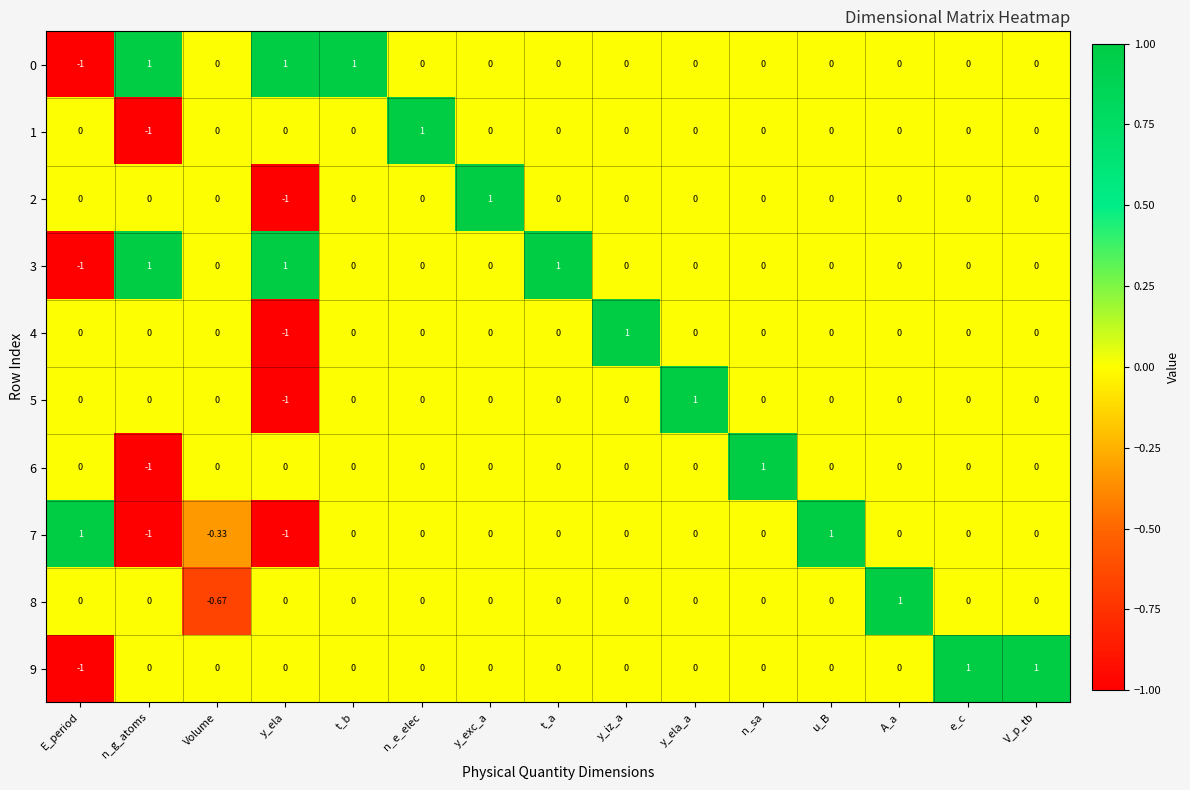

Is the value of 7 at Volume greater than the value of 5 at t_a?

No